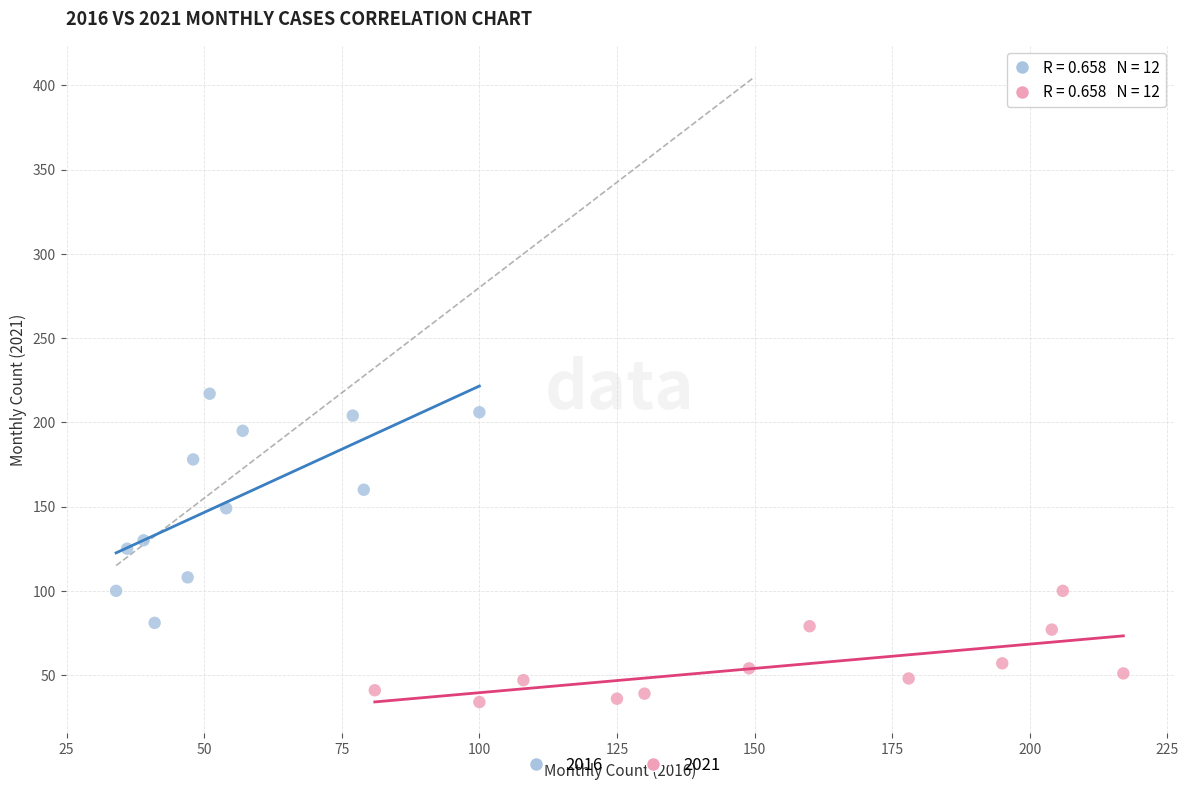

Which series has the widest spread of Y values?

2016